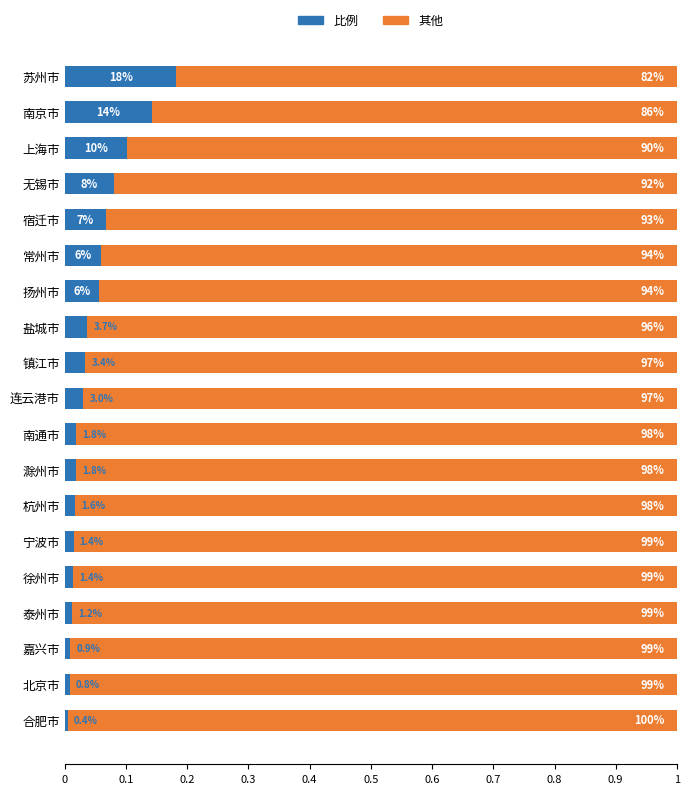

What are all the series names shown in the legend?

比例, 其他